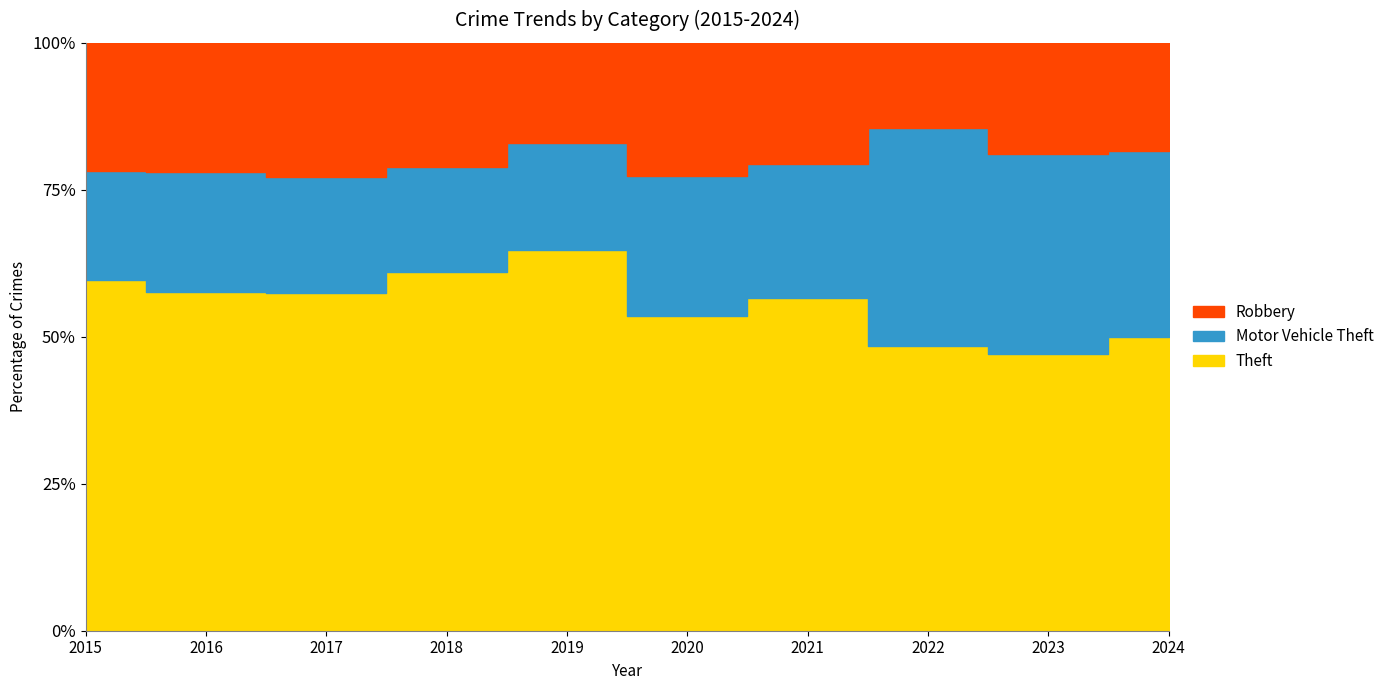

True or false: Theft and Robbery cross at least once.

False